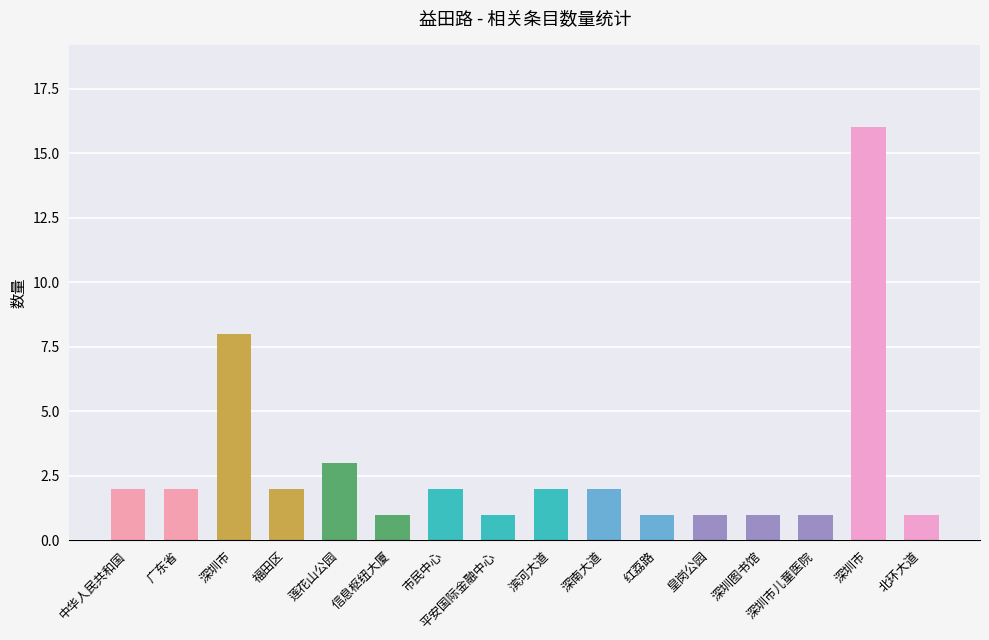

How many bars are there in total?

16